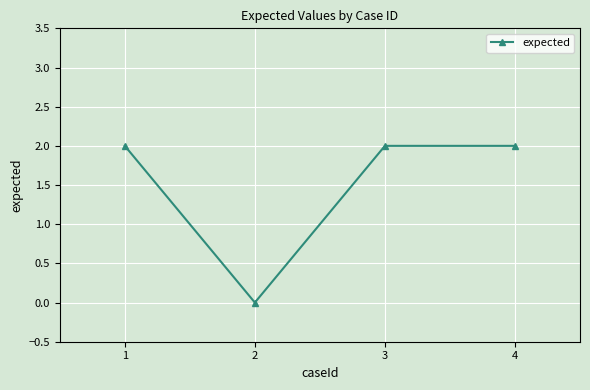

True or false: the data shows 2 at 4.

True